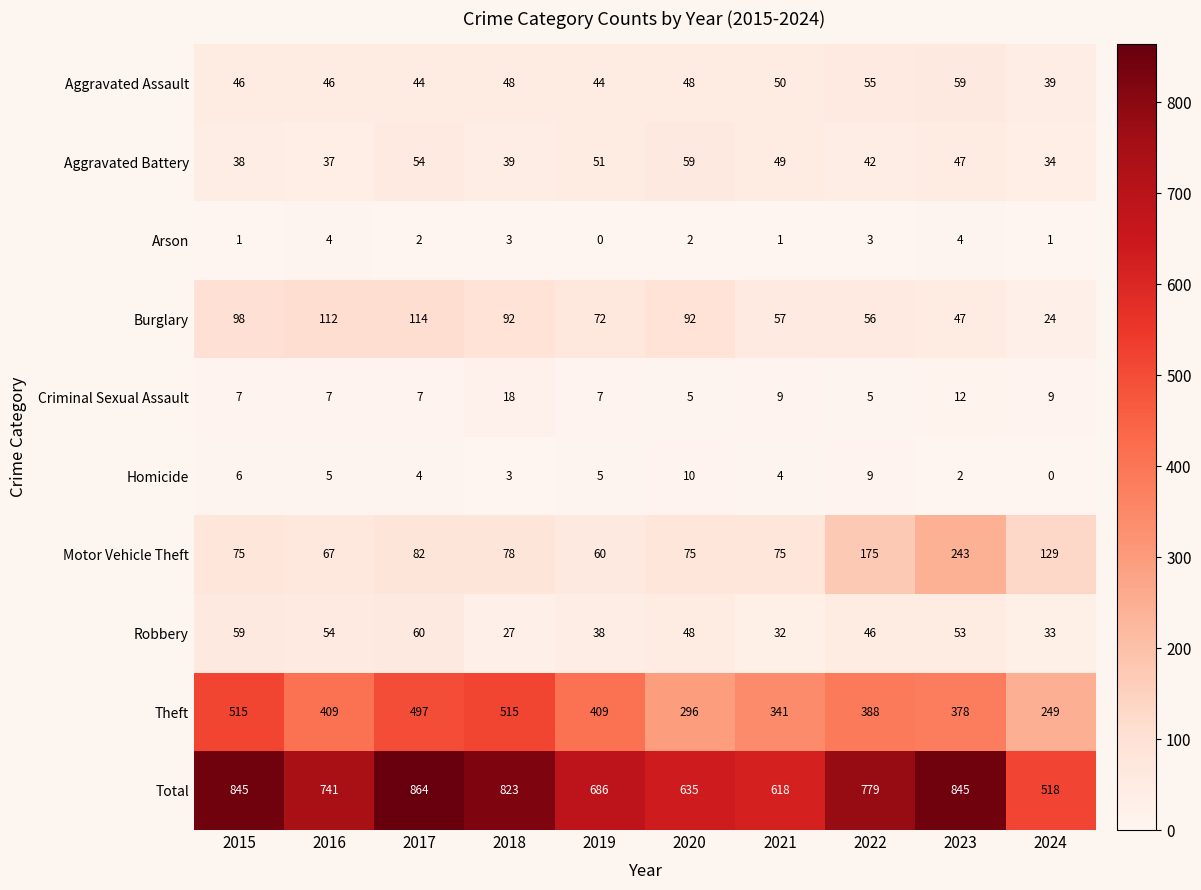

Which series changed the most between 2020 and 2021?

Theft